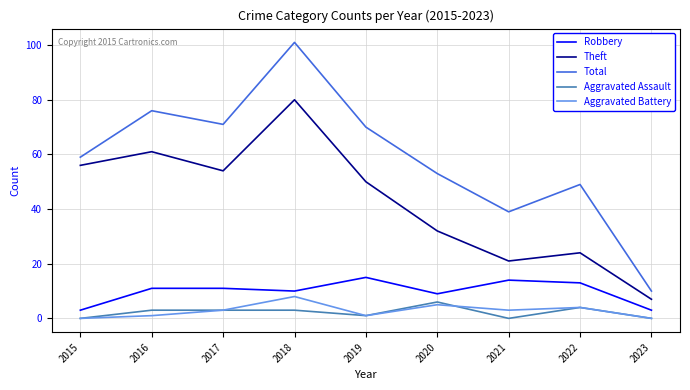

What is the spread (max minus min) of values at 2016?

75